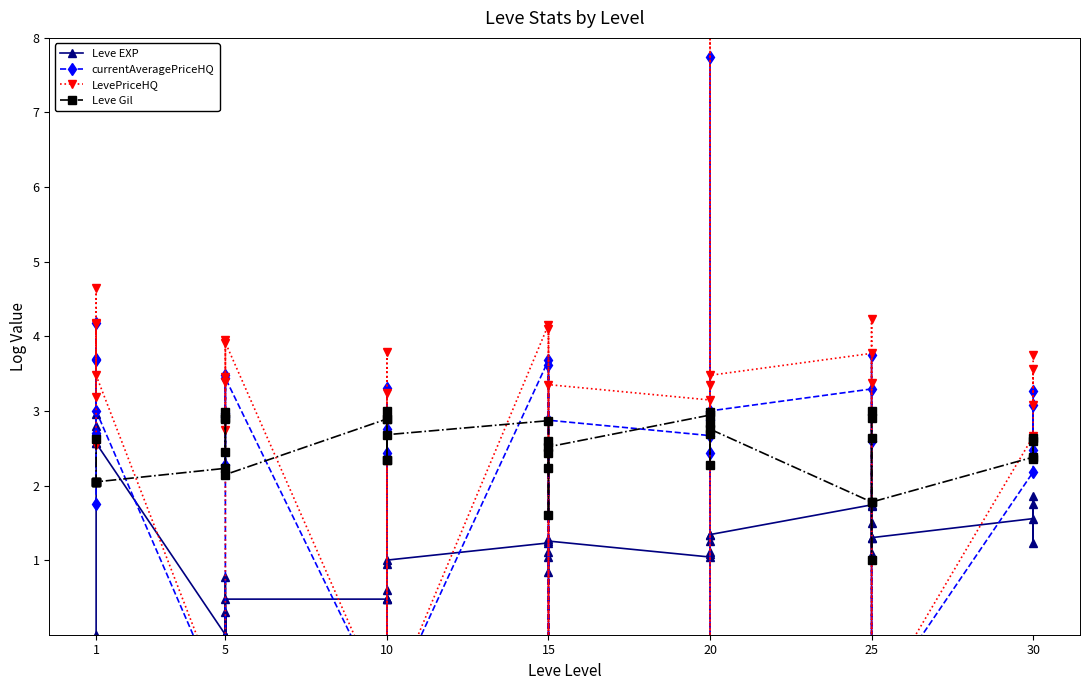

List the series in order of their peak value, highest first.

LevePriceHQ, currentAveragePriceHQ, Leve Gil, Leve EXP